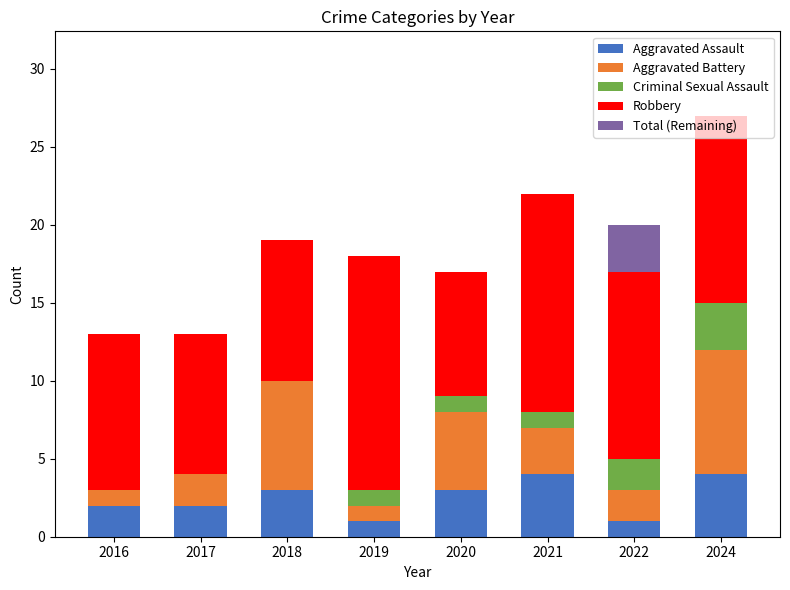

The value of Aggravated Assault at 2024 is 2. True or false?

False